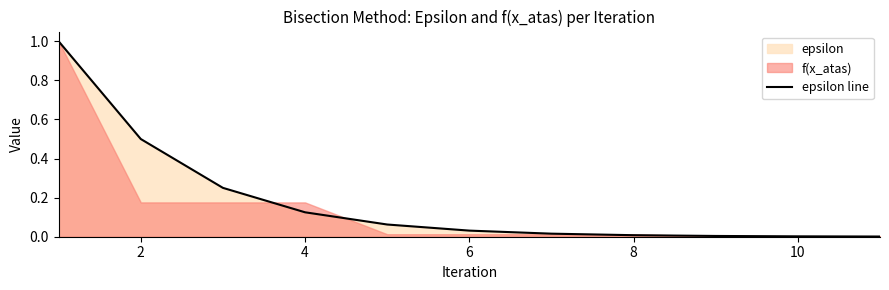

How many lines are shown in the chart?

1